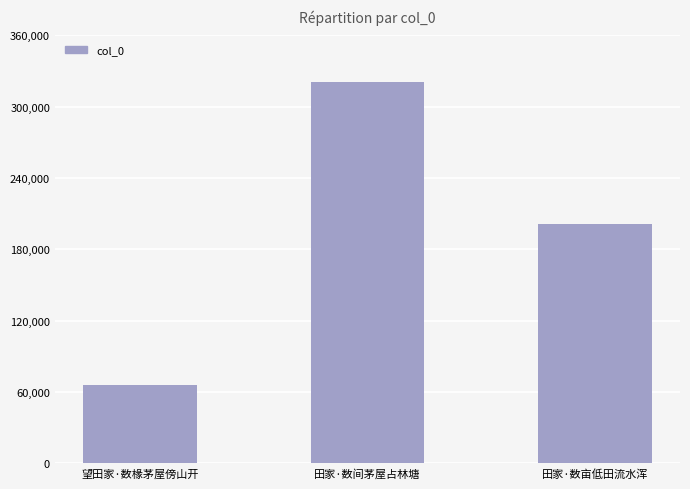

Rank the categories by value from highest to lowest.

田家·数间茅屋占林塘, 田家·数亩低田流水浑, 望田家·数椽茅屋傍山开